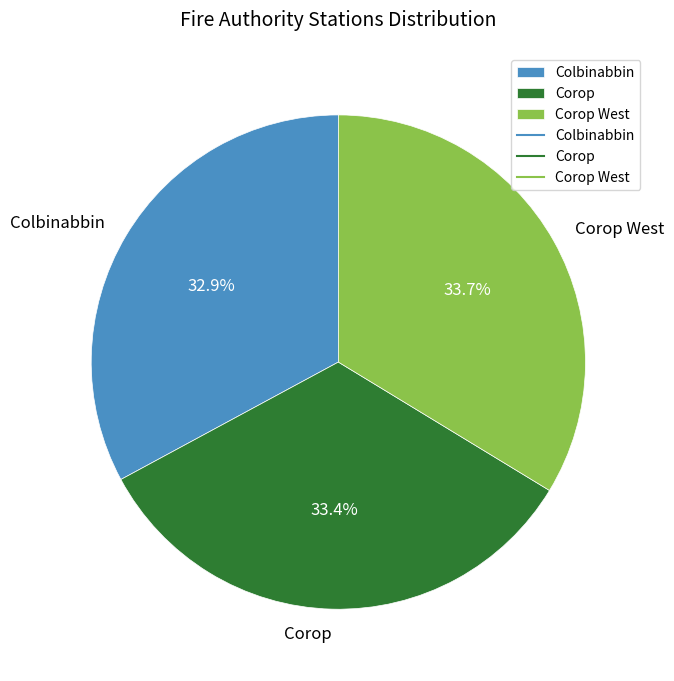

To the nearest percent, what is the combined percentage of Corop and Colbinabbin?

66%